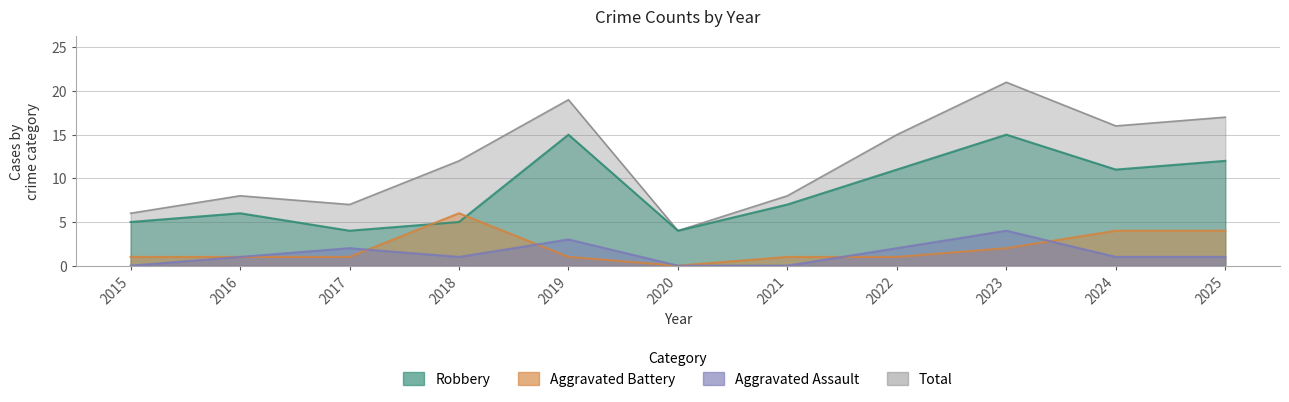

What is the value of the Aggravated Assault point at the 5th from the left?

3